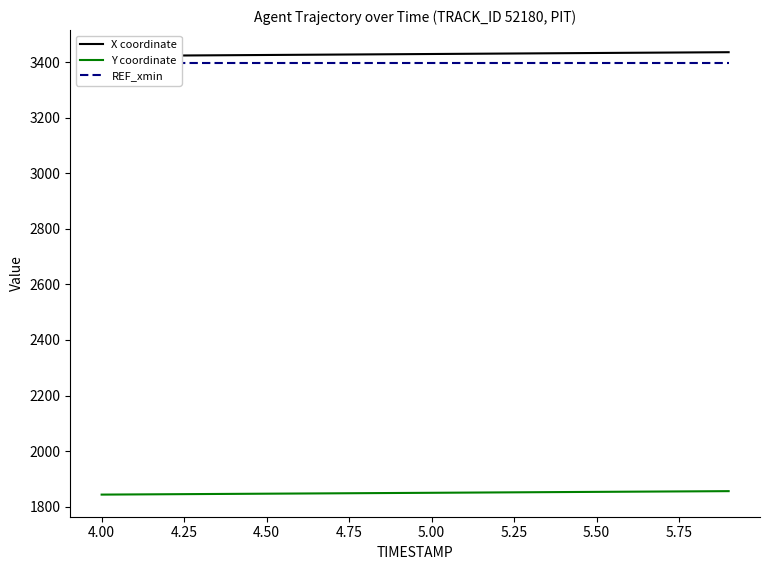

True or false: X coordinate and REF_xmin cross at least once.

False